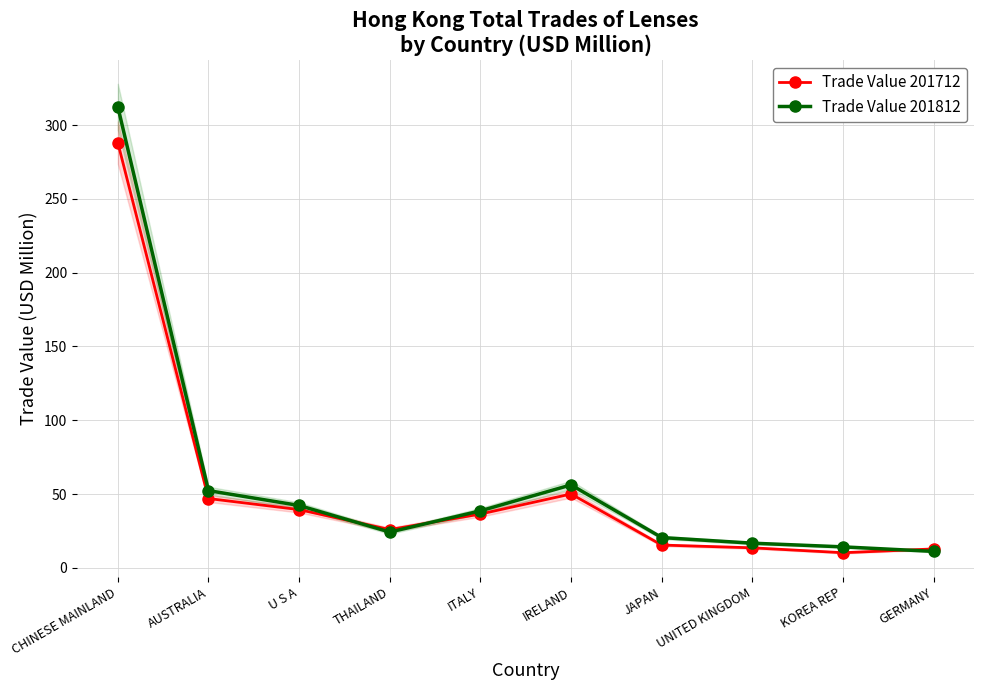

At which label does Trade Value 201812 first exceed 38?

CHINESE MAINLAND